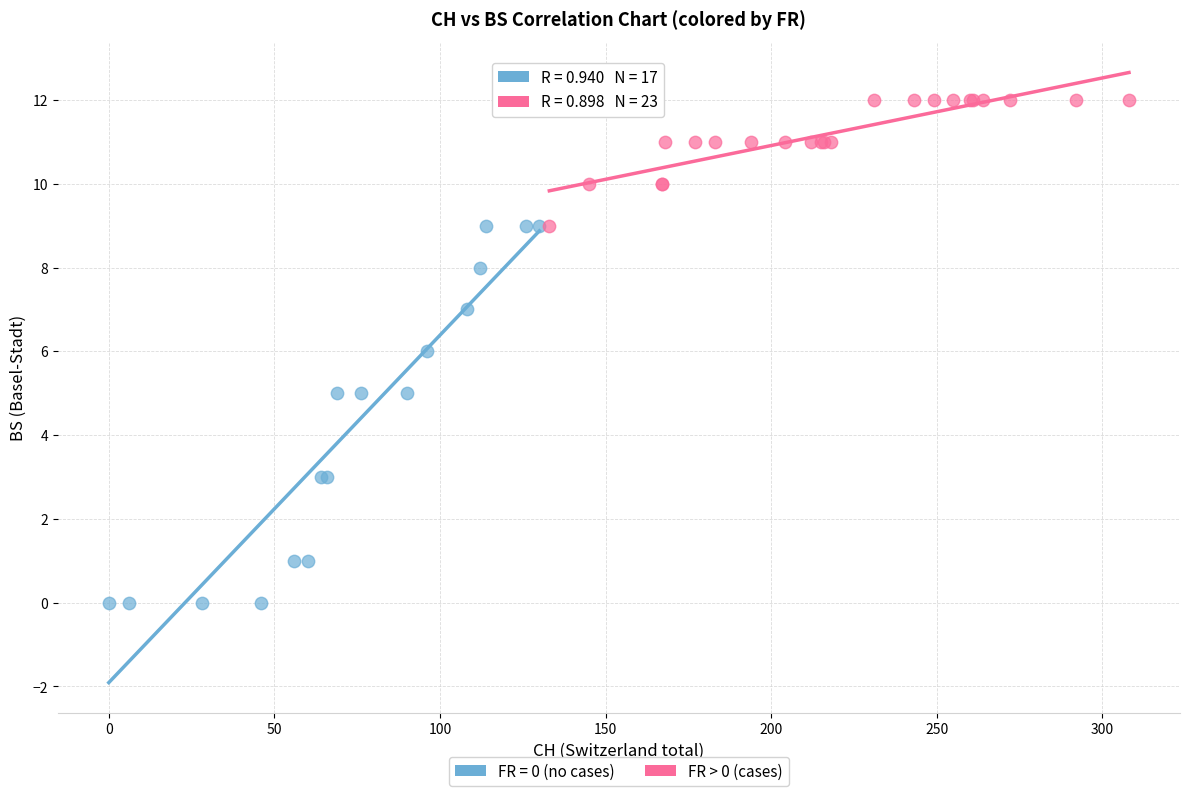

Which series contains the highest Y value?

FR > 0 (cases)